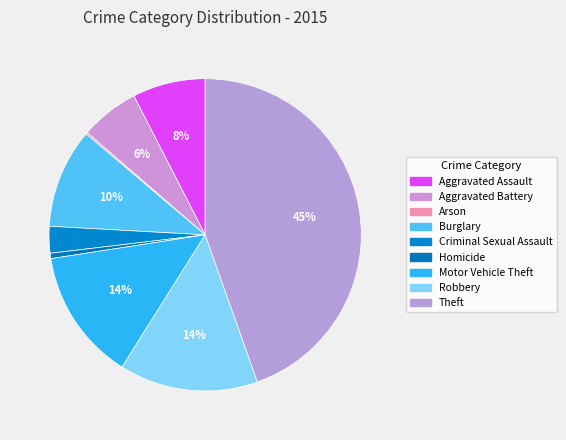

True or false: Homicide accounts for 1% of the total.

True